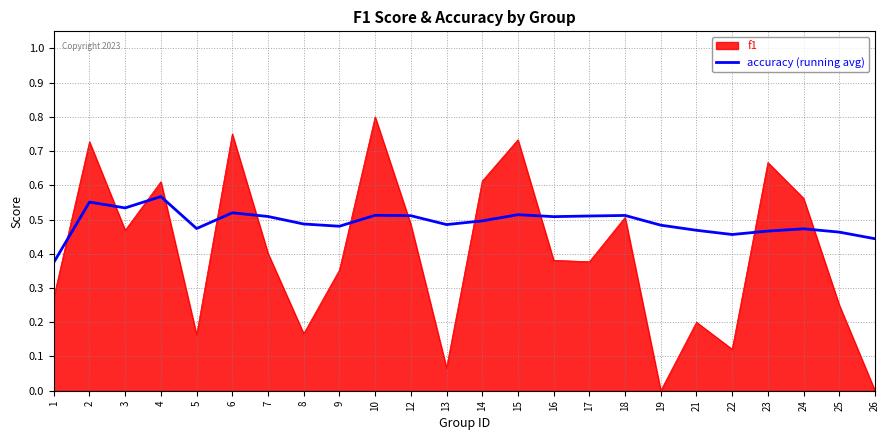

True or false: accuracy (running avg) has a value of 0.5 at 8.

True